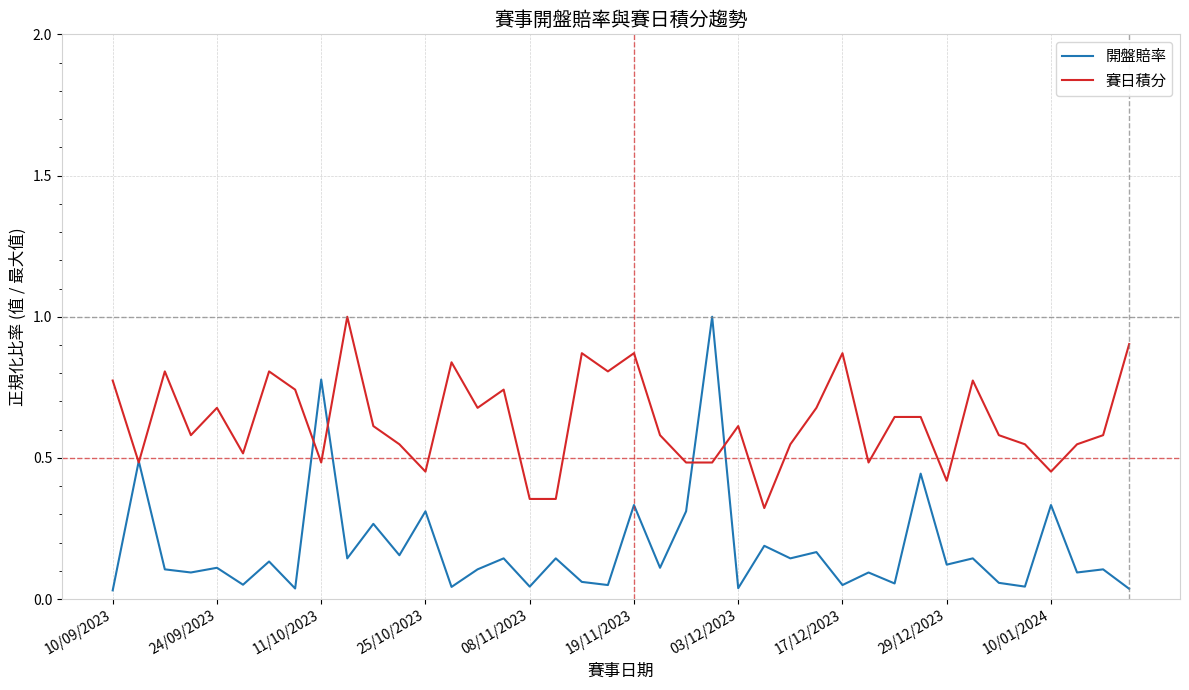

List the series in order of their overall mean, lowest first.

開盤賠率, 賽日積分